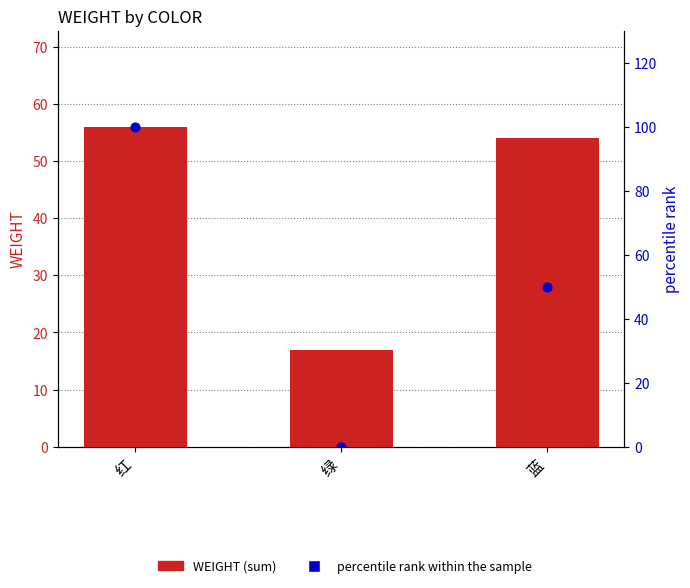

Which series has the largest total across all categories?

percentile rank within the sample